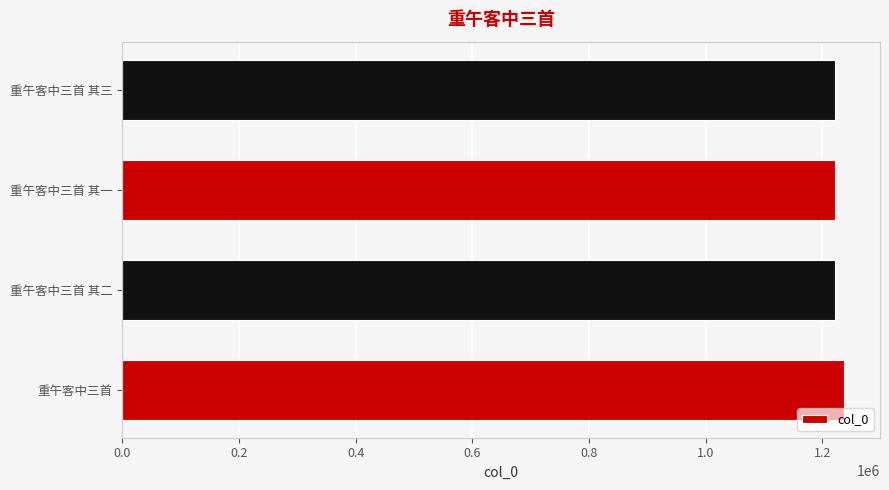

What is the smallest value displayed?

1222010